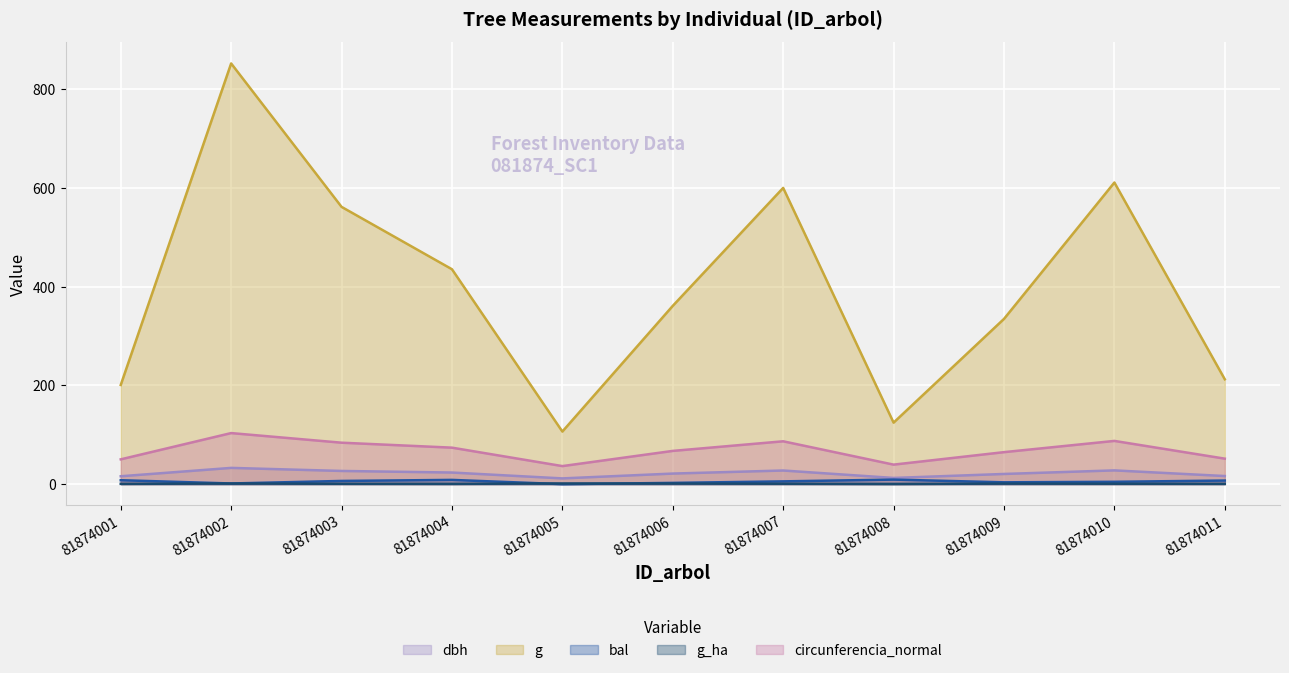

In g, how many points are higher than both neighbors (excluding endpoints)?

3